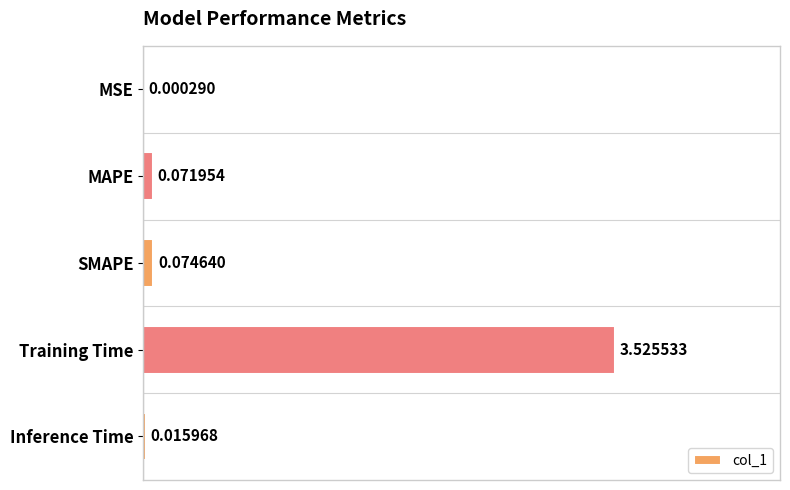

Which label corresponds to the largest value in the chart?

Training Time